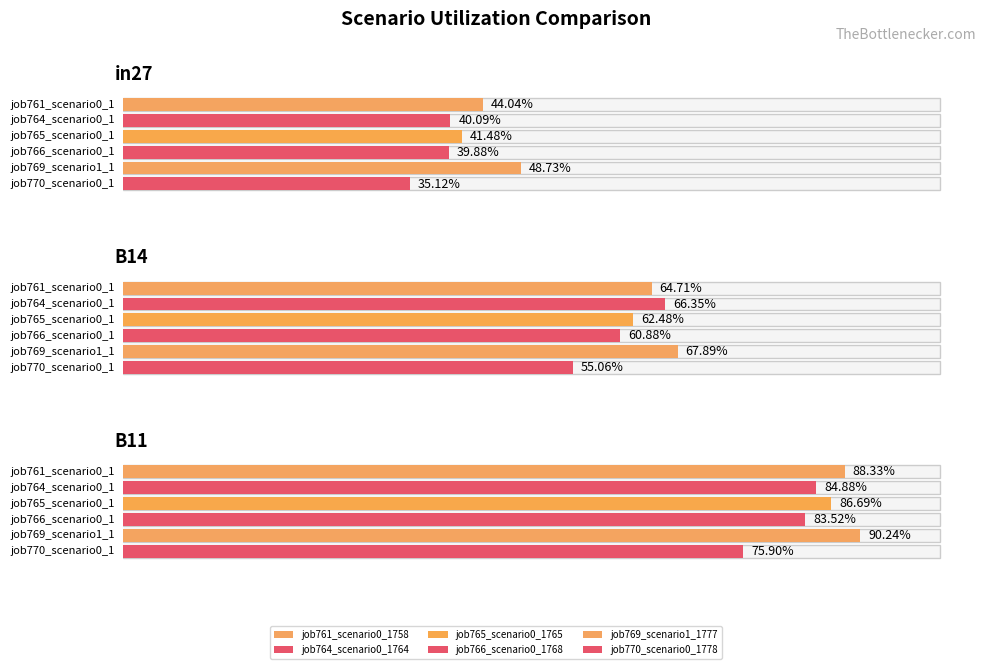

What is the maximum value shown in the chart?

0.9